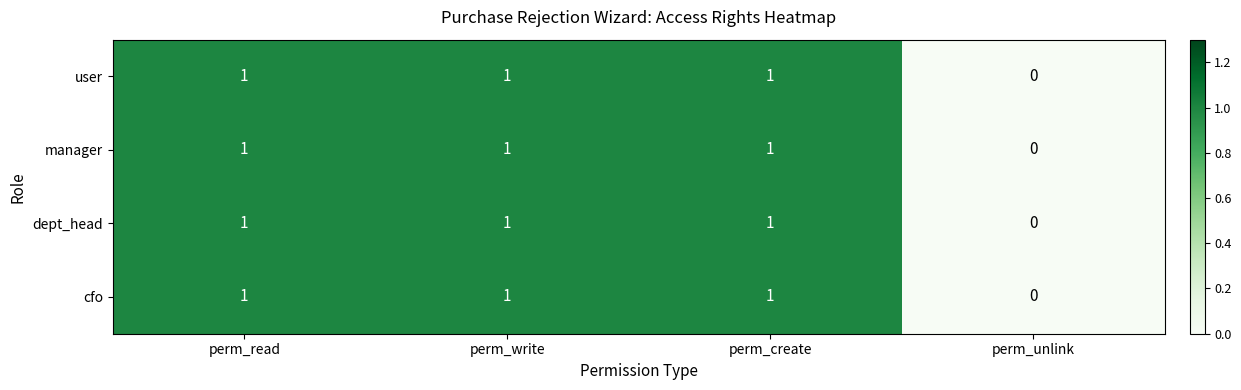

At which label is dept_head closest to 0?

perm_unlink